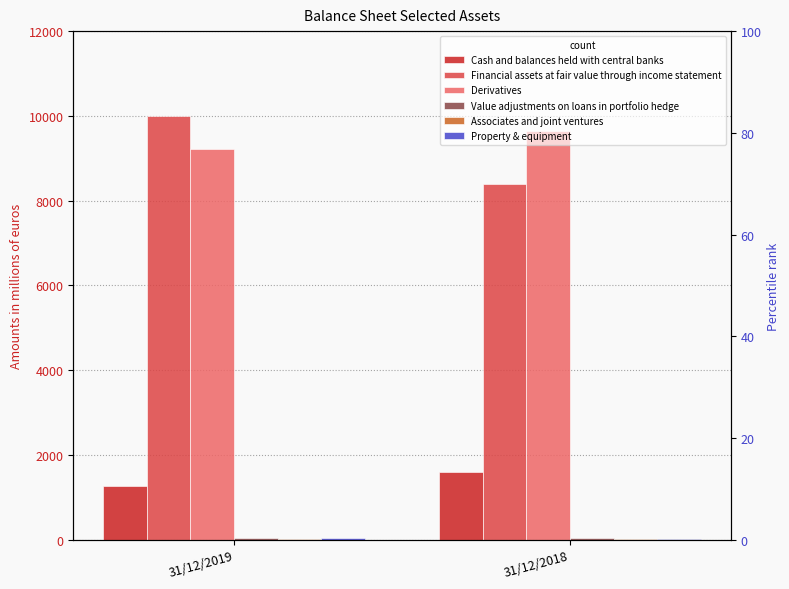

What are all the series names shown in the legend?

Cash and balances held with central banks, Financial assets at fair value through income statement, Derivatives, Value adjustments on loans in portfolio hedge, Associates and joint ventures, Property & equipment